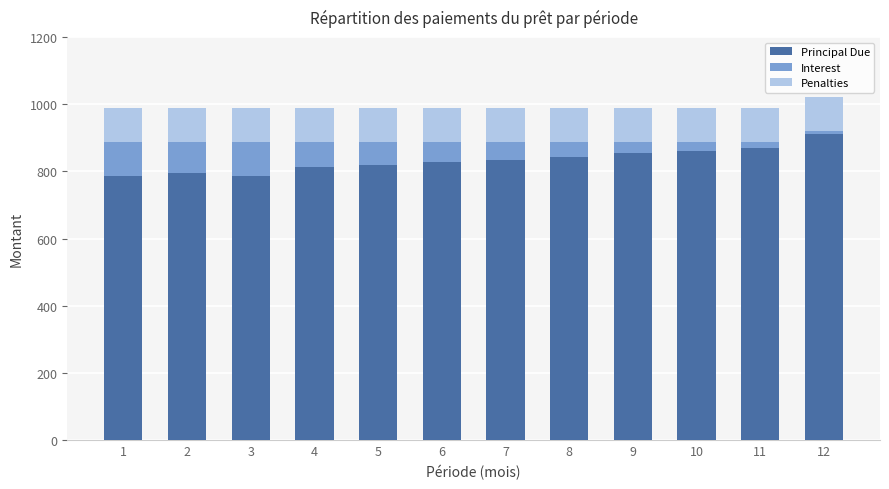

What is the highest value of the Principal Due series?

910.9